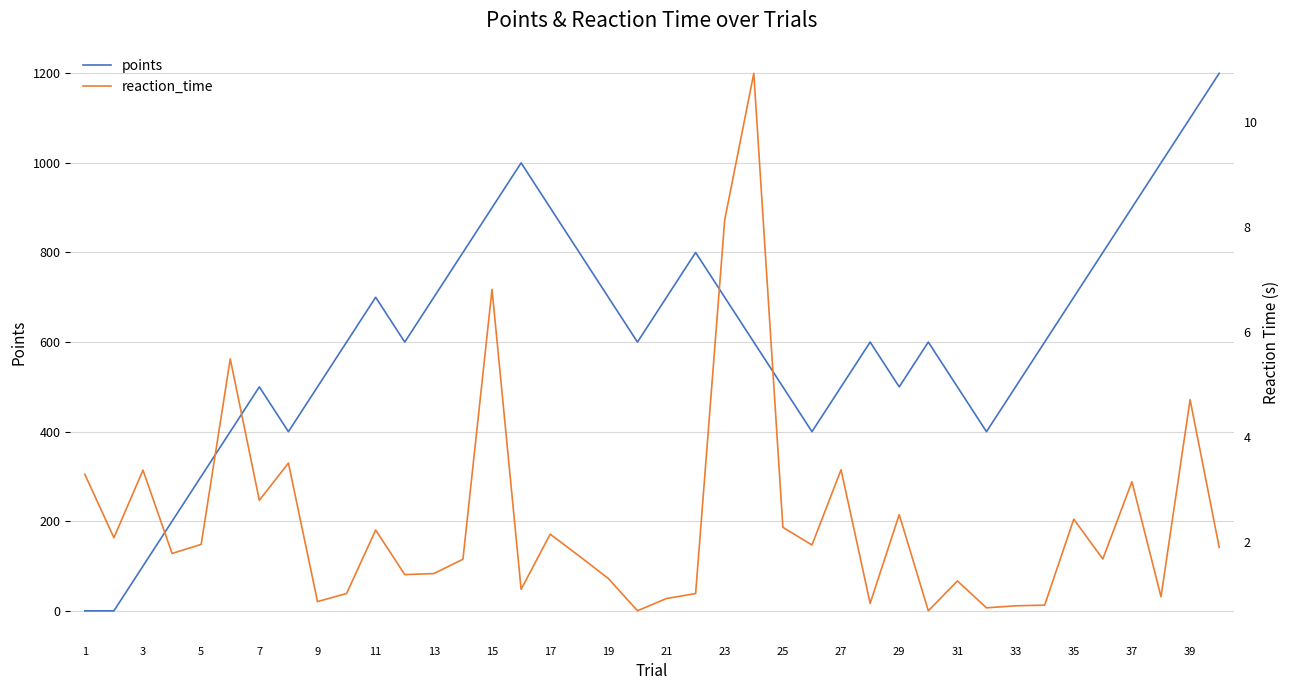

What is the highest value of the points series?

1200